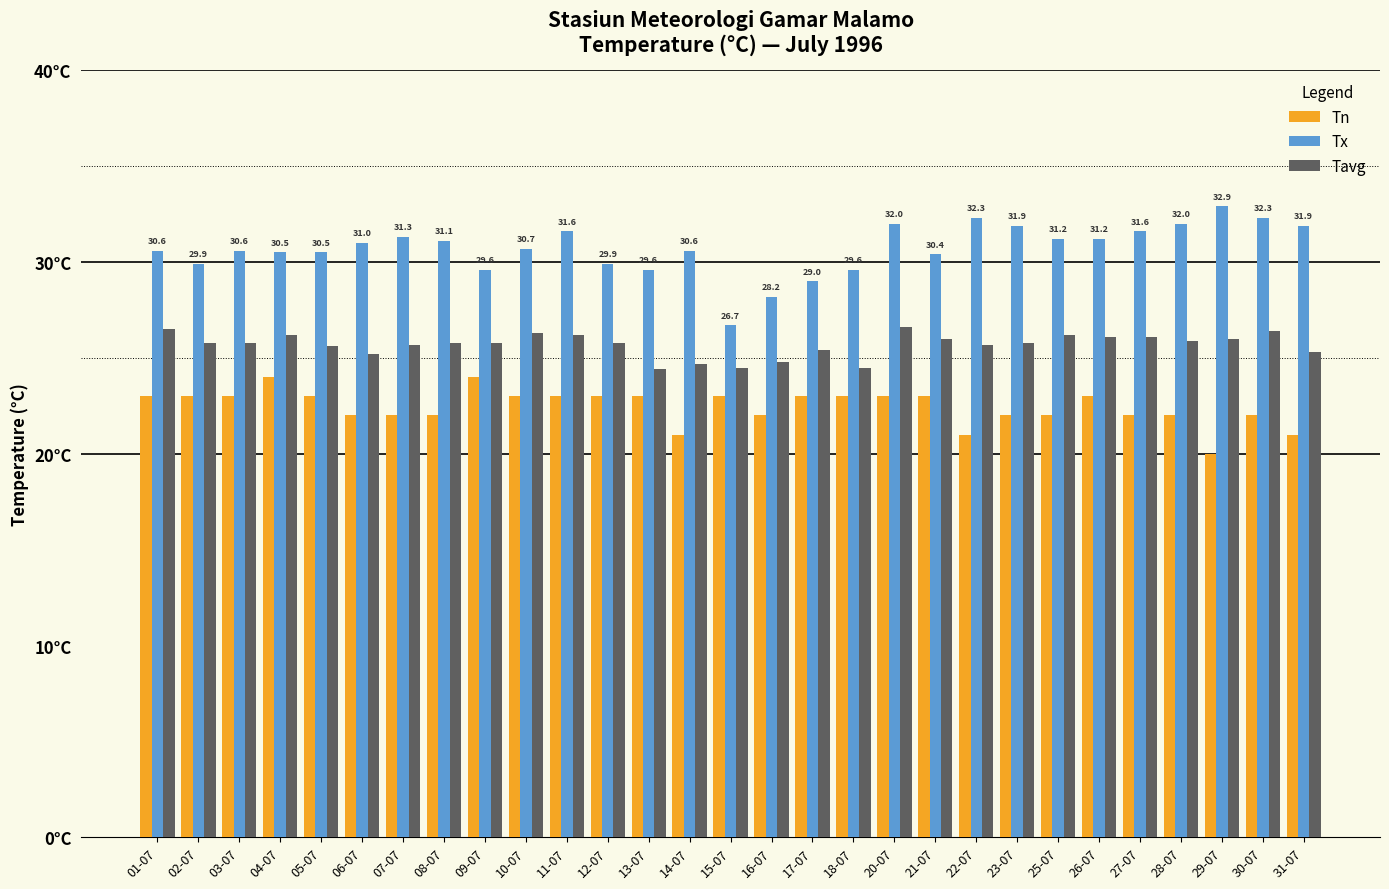

Does the chart contain any negative values?

No